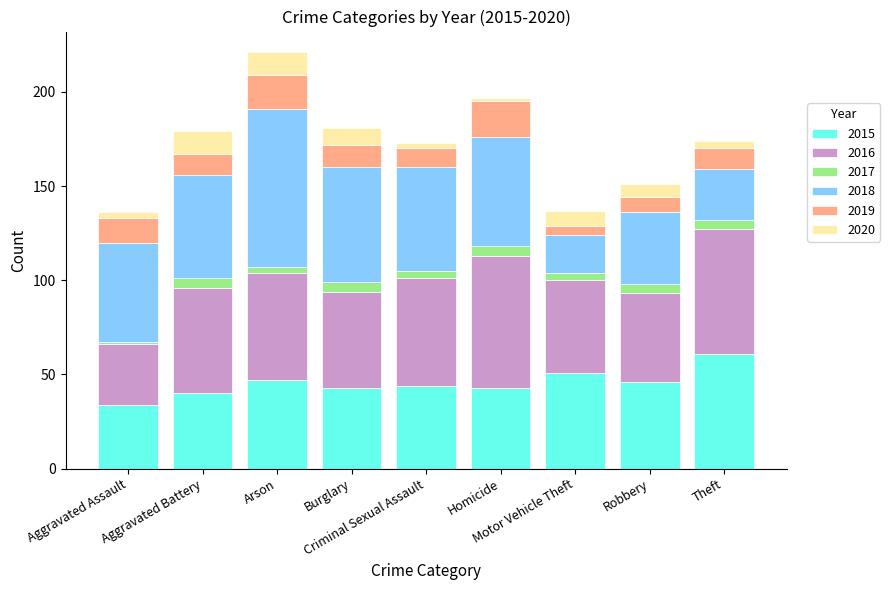

What is the difference between the second highest and minimum values in the 2015 series?

17